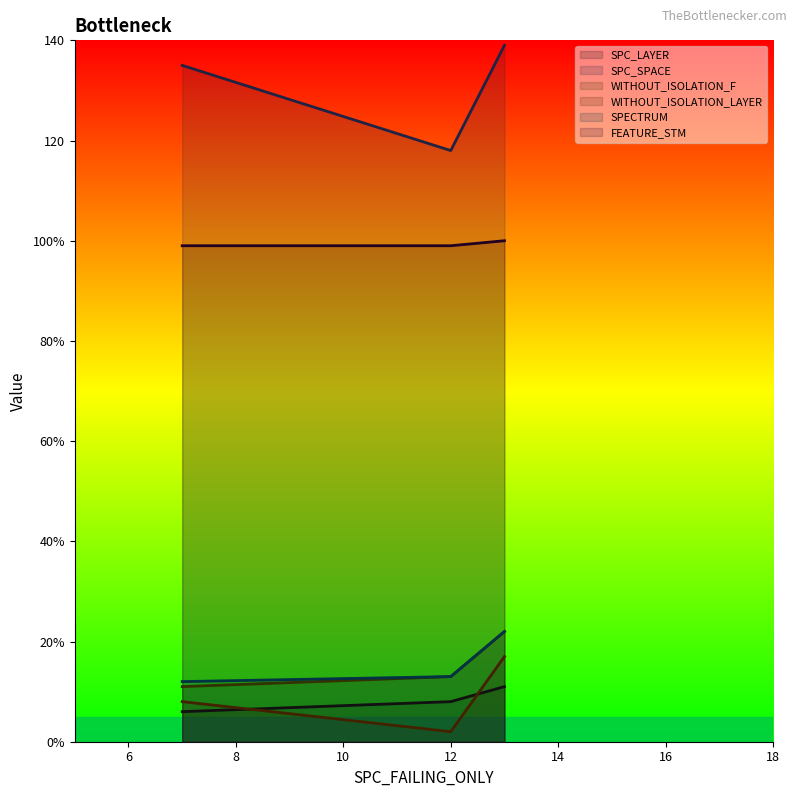

Rank the series by their maximum value, from highest to lowest.

SPC_SPACE, FEATURE_STM, WITHOUT_ISOLATION_F, SPECTRUM, WITHOUT_ISOLATION_LAYER, SPC_LAYER